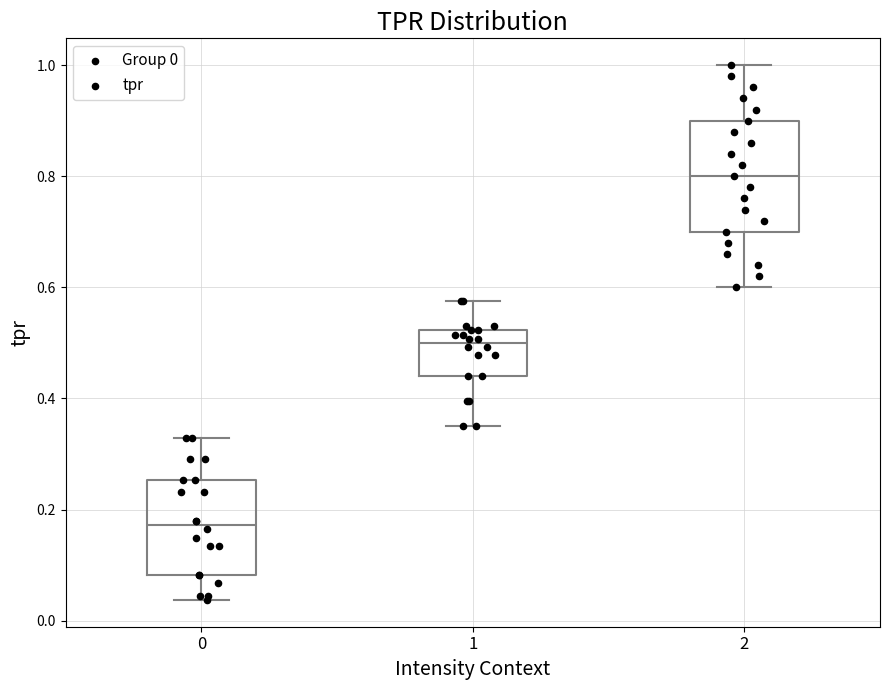

Reading left to right, transcribe this box plot: for each box, give where its median line is, the range the box spans, and where its two whiskers end, as read against the y-axis. The values are not printed on the chart, so give them approximately, as read against the axis.

0: median 0.18, box 0.08 to 0.26, whiskers 0.04 to 0.32
1: median 0.50, box 0.44 to 0.52, whiskers 0.36 to 0.58
2: median 0.80, box 0.70 to 0.90, whiskers 0.60 to 1.00